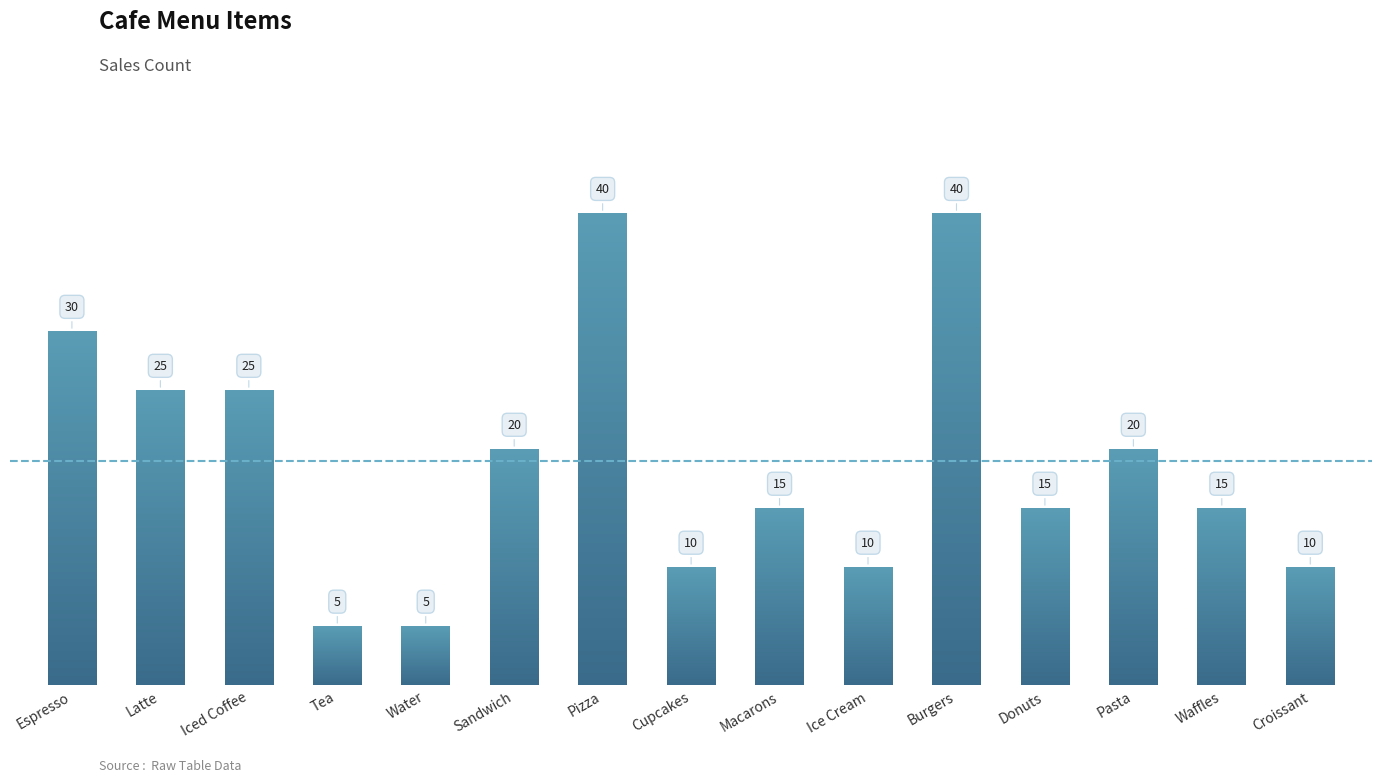

Approximately how many times larger is the value at Ice Cream compared to Sandwich?

0.5